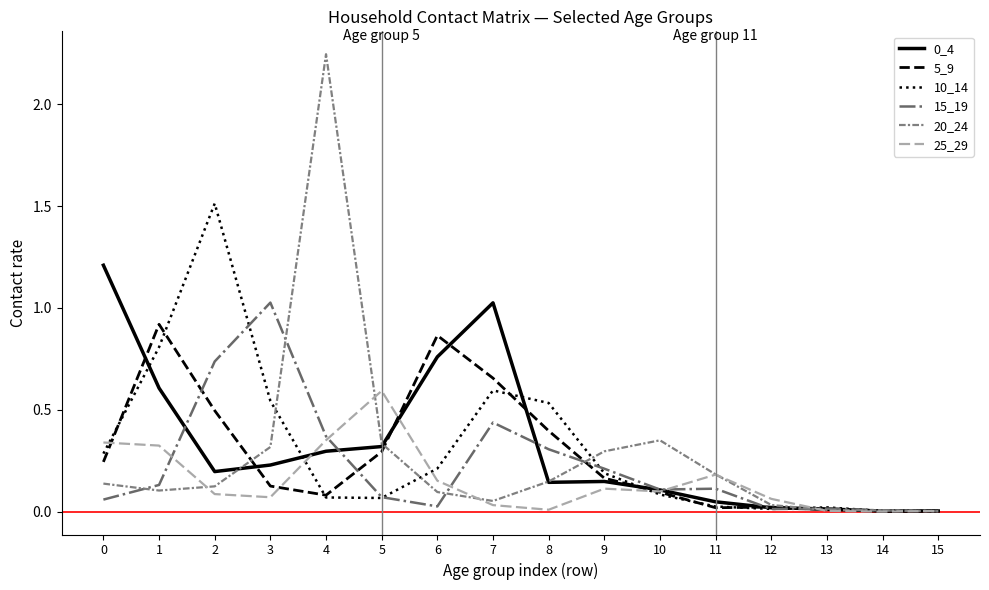

What is the maximum value for 25_29?

0.6